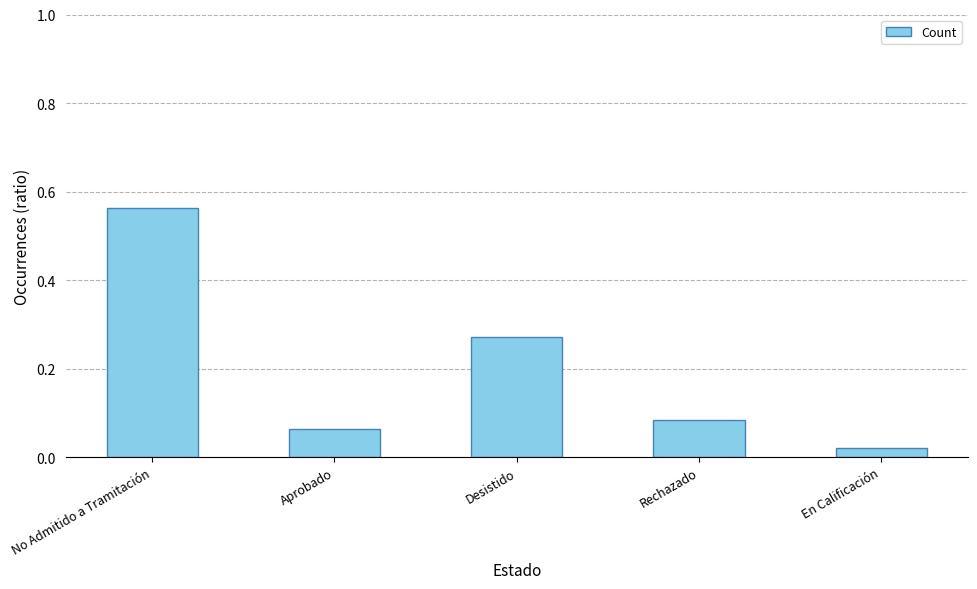

What is the sum of all values?

1.0